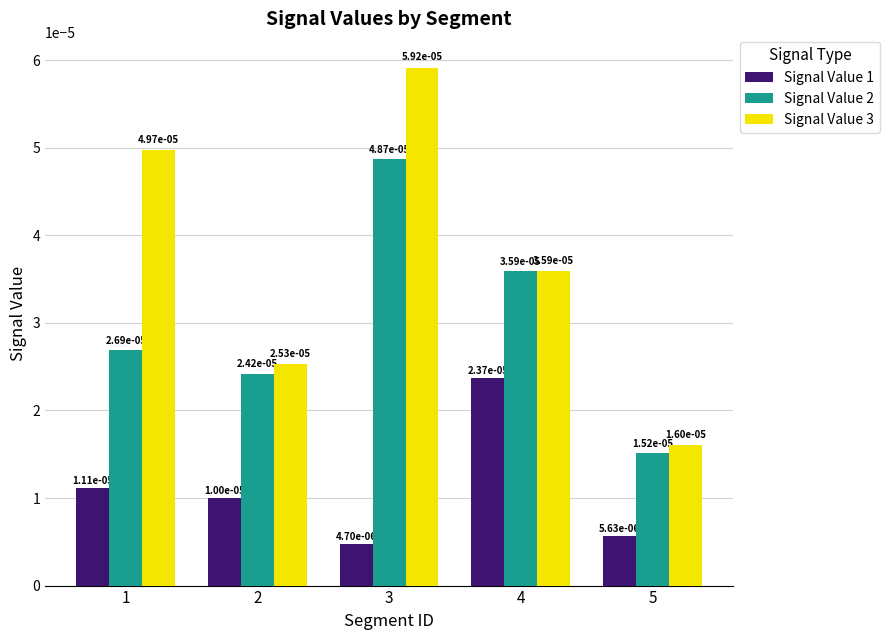

Which category has the lowest value across all series?

3